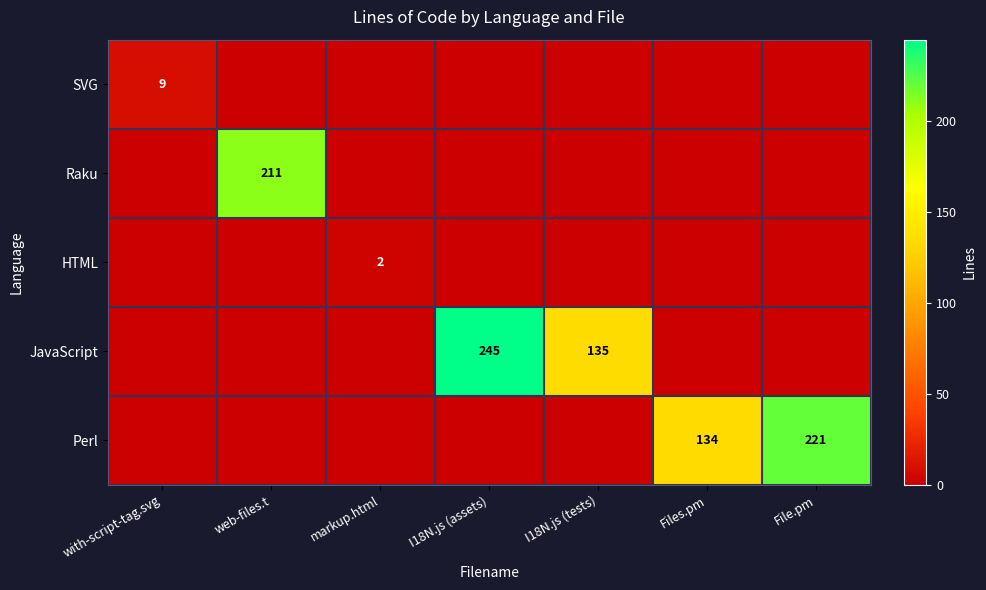

True or false: JavaScript has a value of 245 at I18N.js (assets).

True